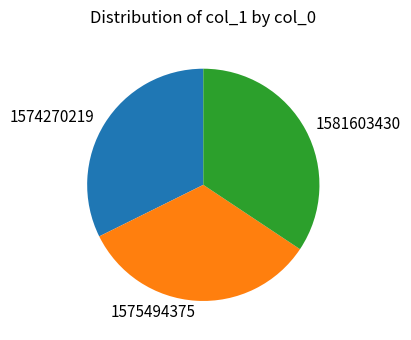

Which category has the biggest portion of the pie?

1581603430